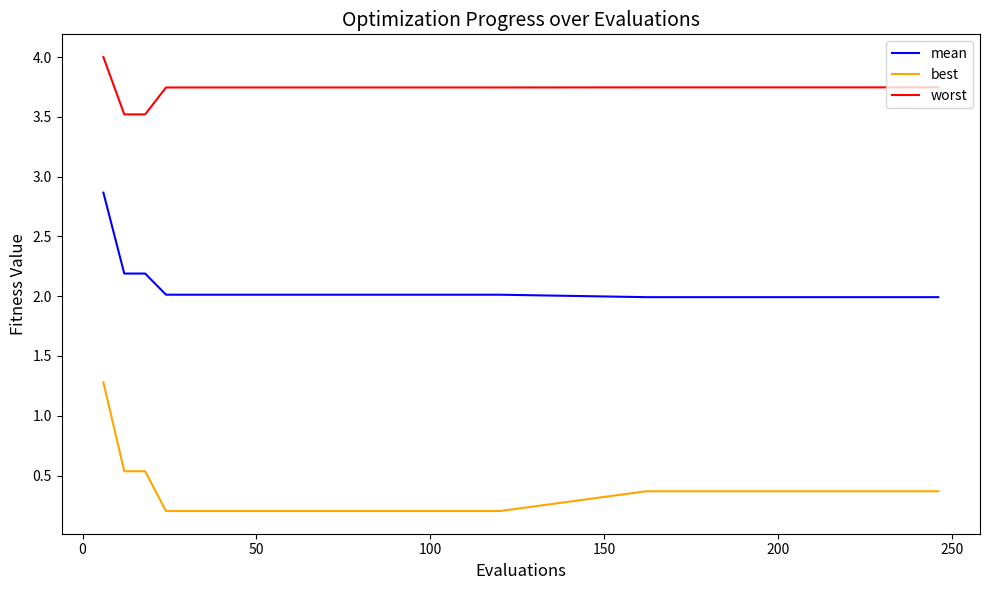

Which series has the largest range (max minus min)?

best